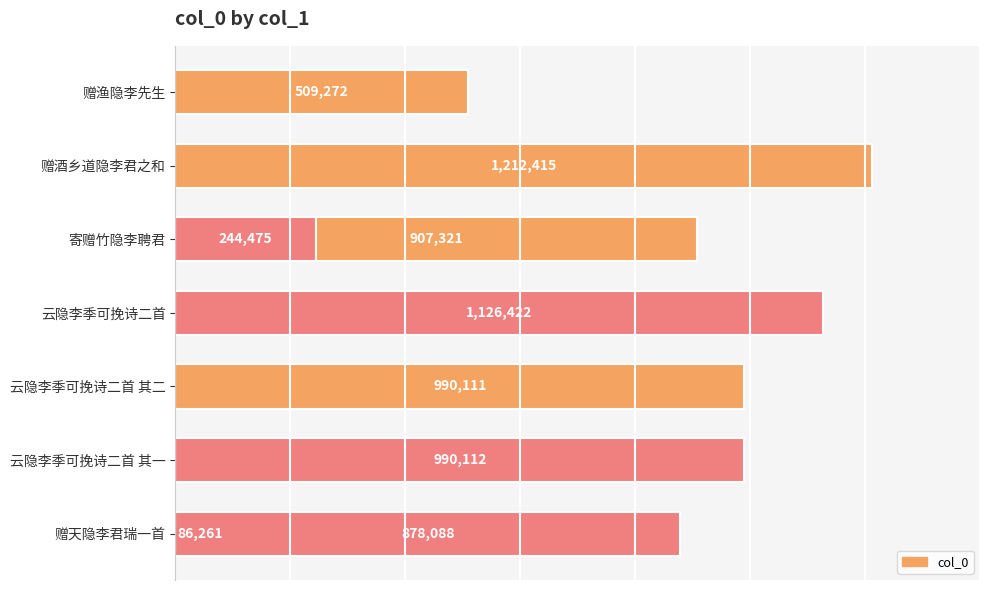

What is the value of the 5th bar from the left?

907321